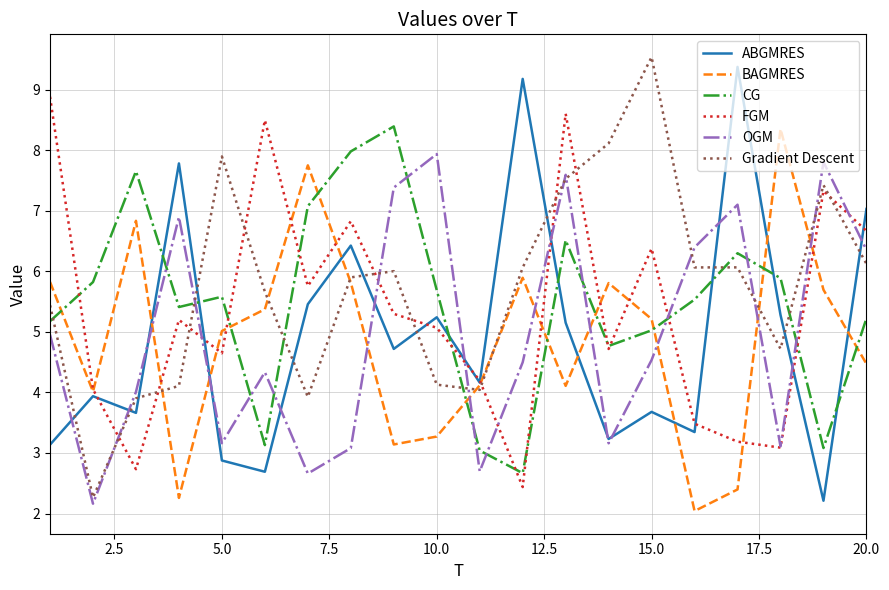

What is the lowest value of the BAGMRES series?

2.0